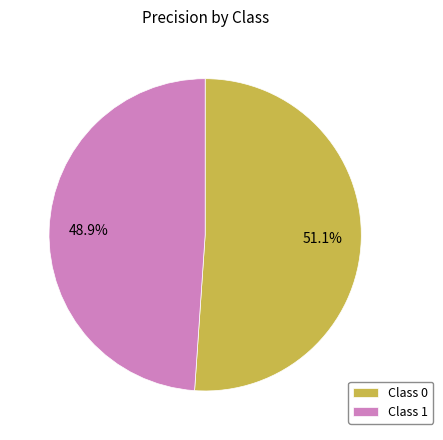

Which slice is the smallest?

Class 1